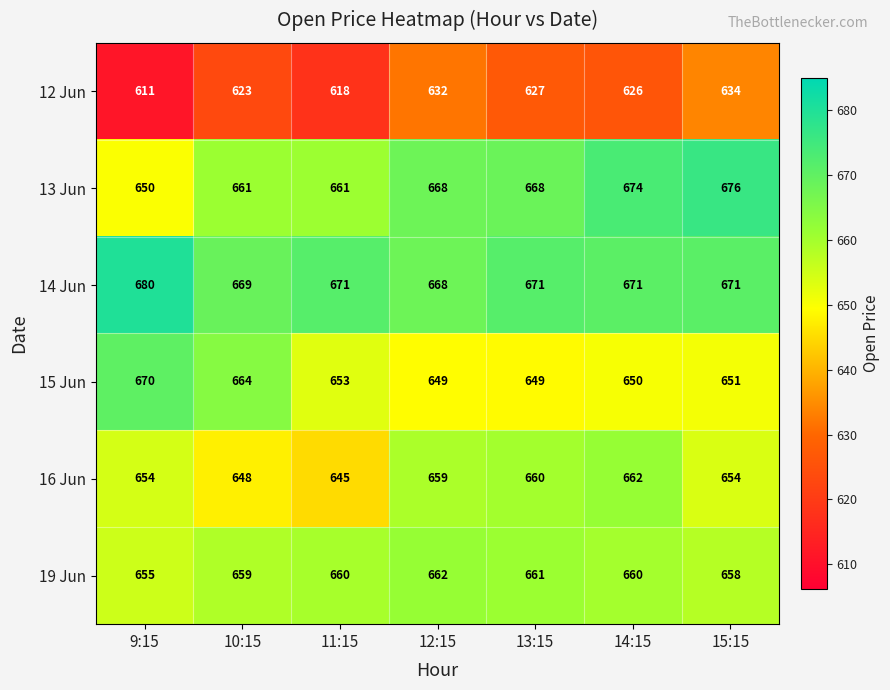

The 19 Jun series shows 655 at 9:15. True or false?

True